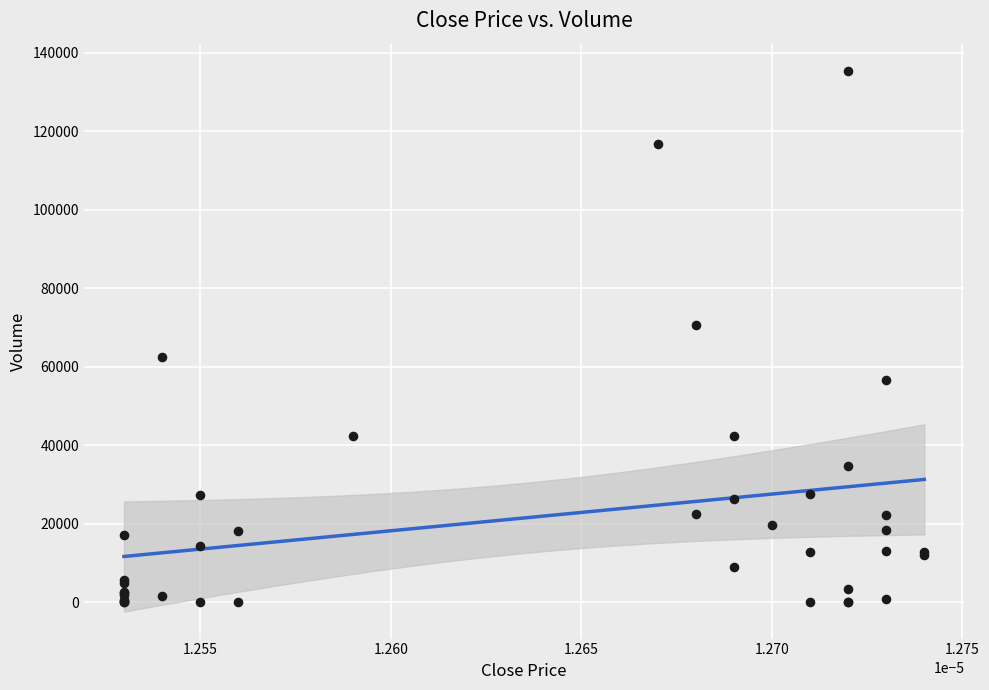

What Y value in the scatter plot is closest to 67742?

70616